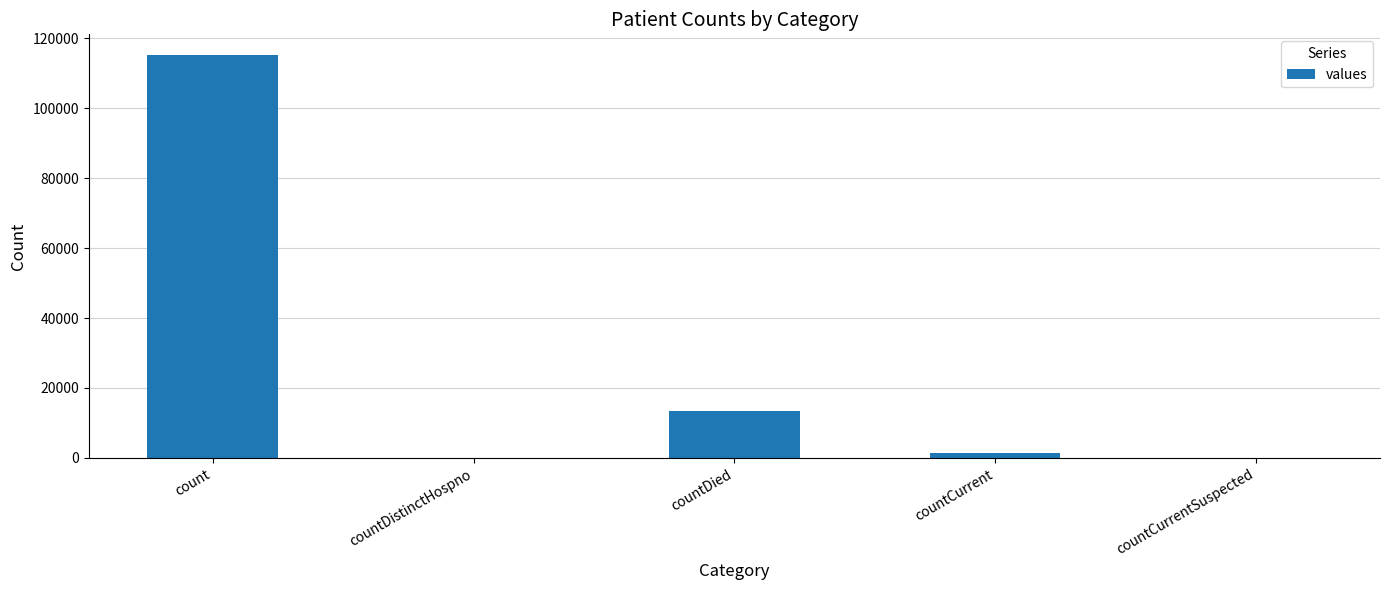

How many series are shown in this chart?

1